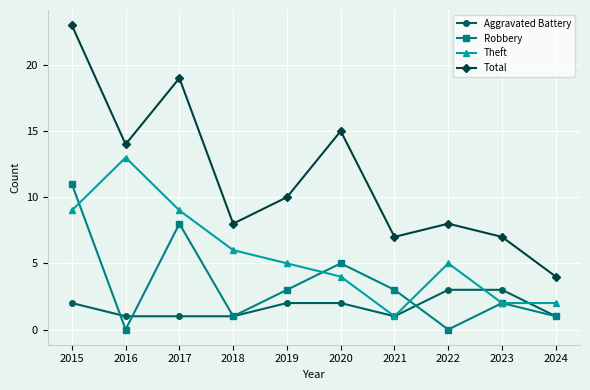

What is the difference between the highest and lowest values at 2022?

8